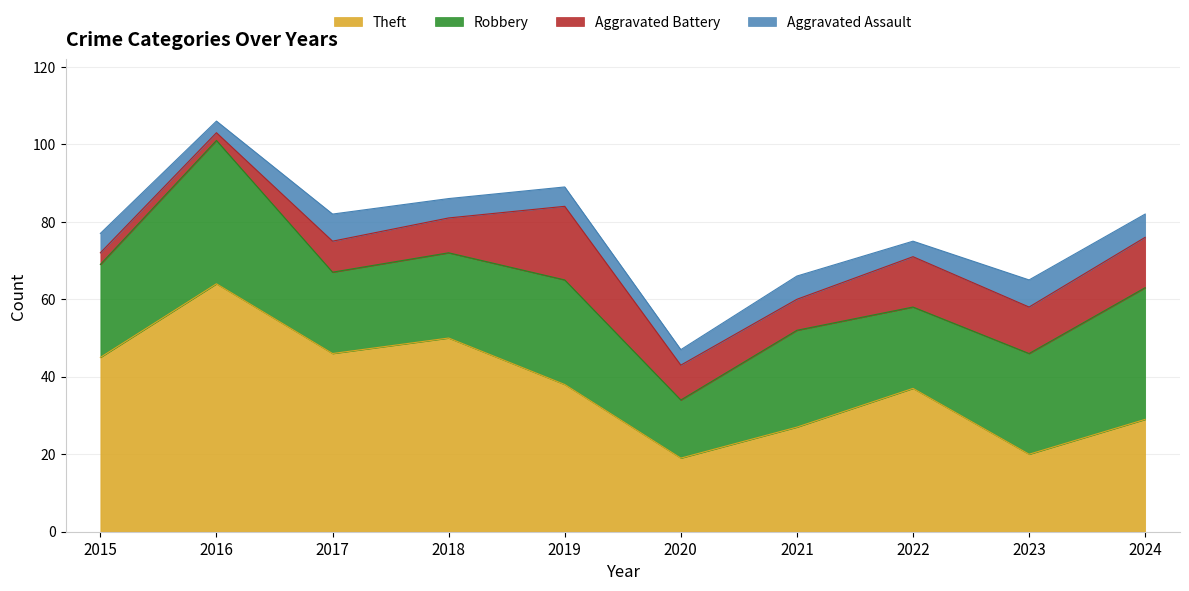

True or false: Robbery and Aggravated Assault intersect in this chart.

False